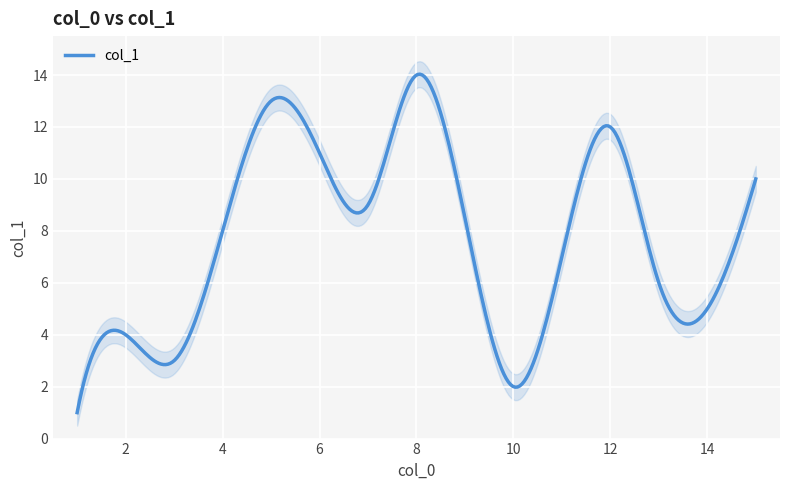

How many distinct data groups are displayed?

1